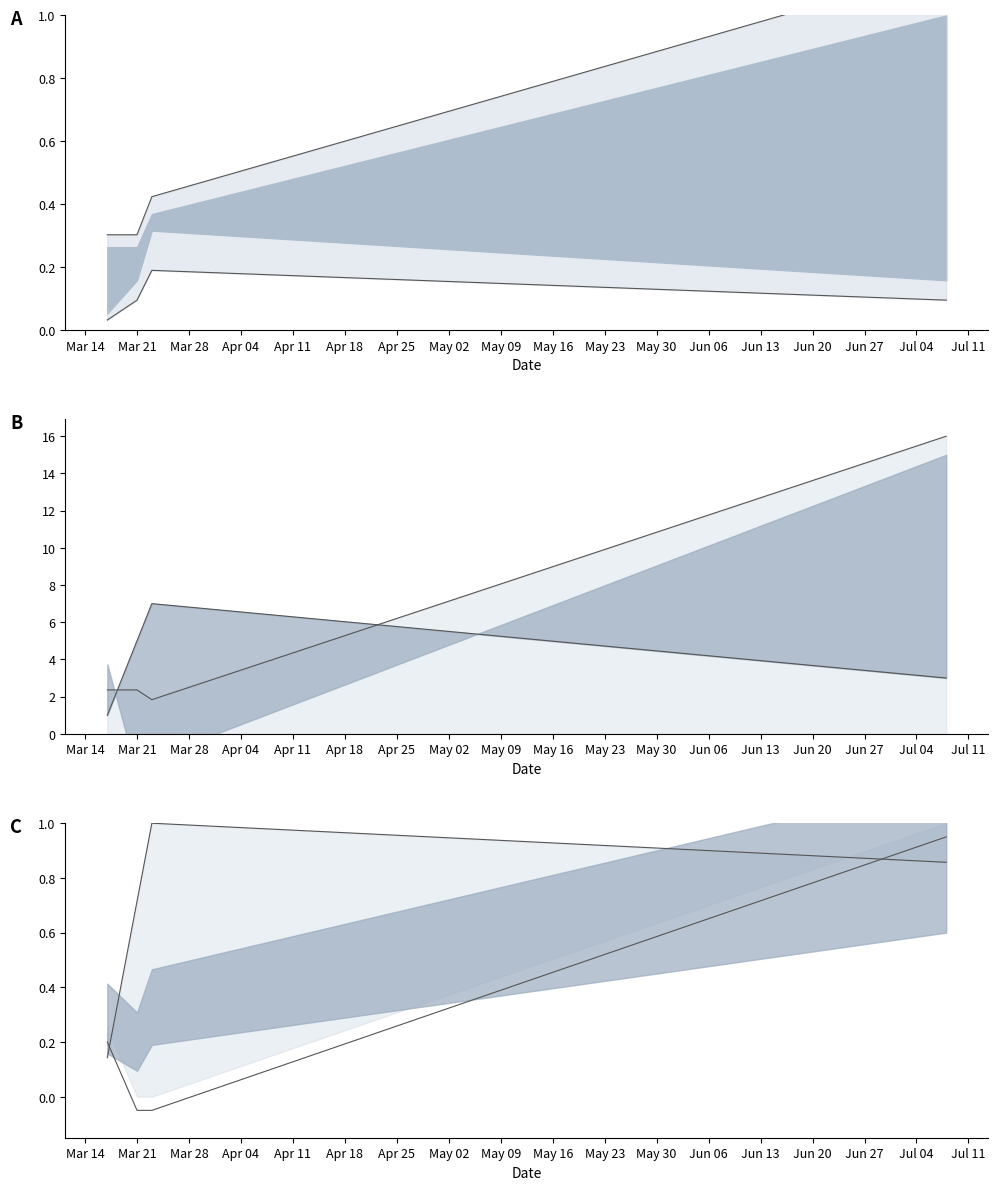

The value of TB at Mar 28 is 0.7. True or false?

False